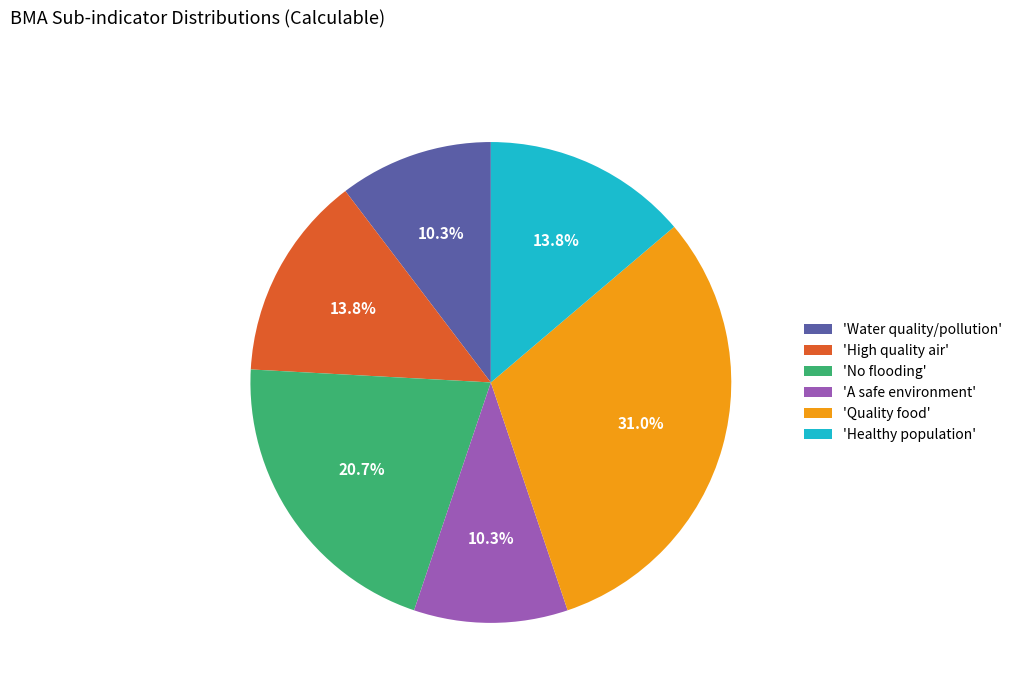

Does 'Quality food' represent more than half of the total?

No